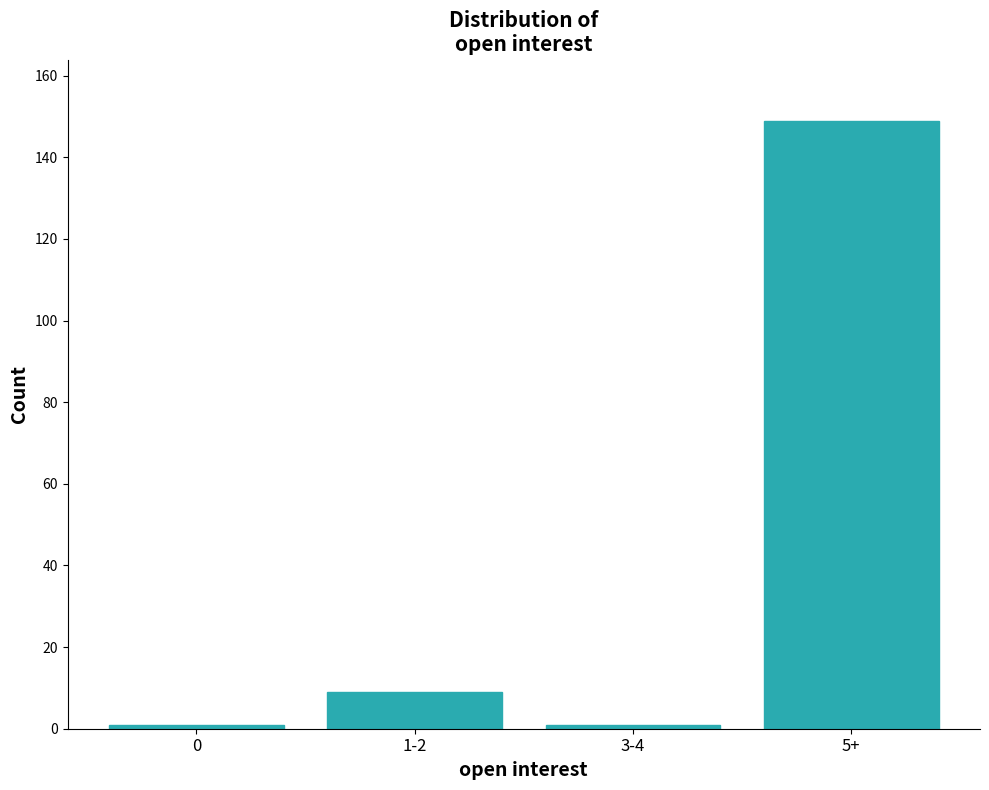

Reading right to left, transcribe all the data shown in this chart.

5+=149	3-4=1	1-2=9	0=1